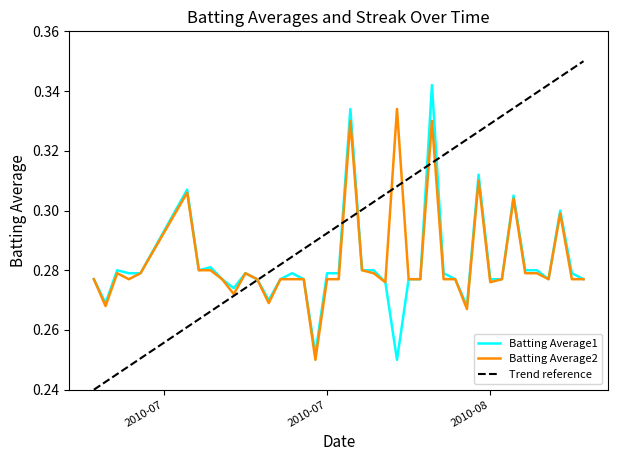

Count the number of categories in the chart.

40